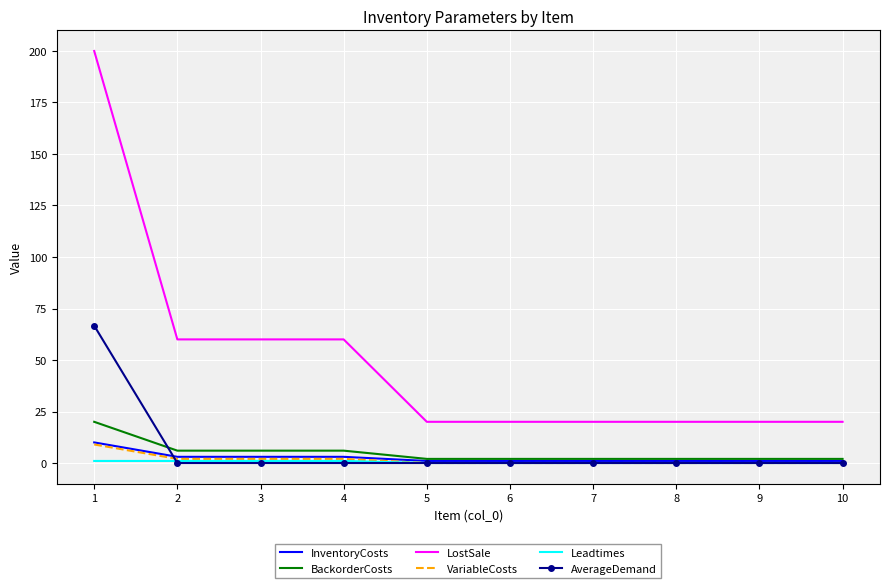

True or false: Leadtimes has a value of 0.0 at 9.

True